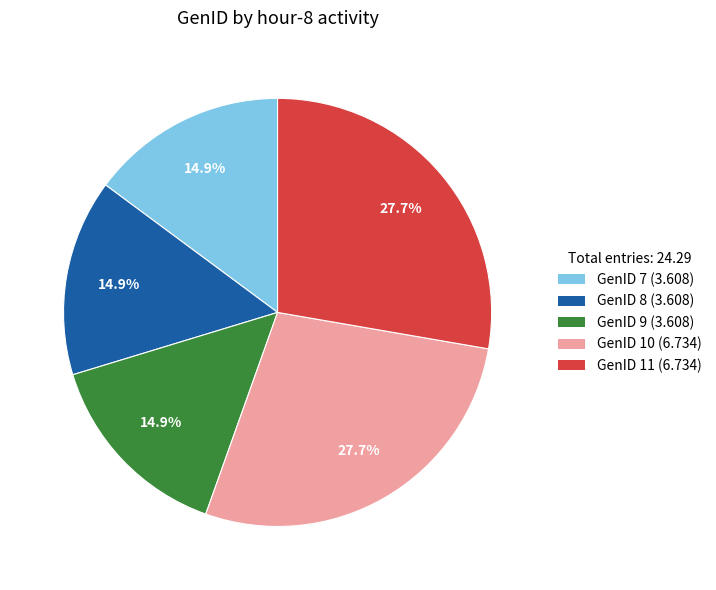

What percentage is the GenID 7 slice, to the nearest percent?

15%